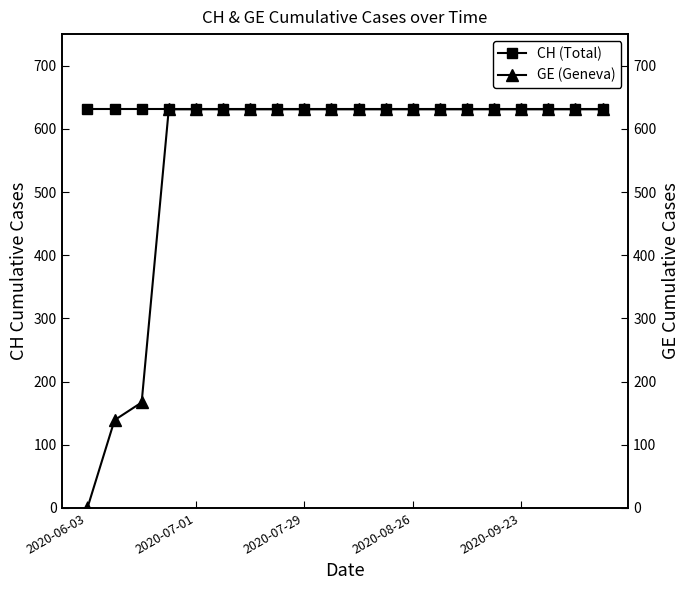

Between 10 and 18, which series saw the biggest shift?

CH (Total)